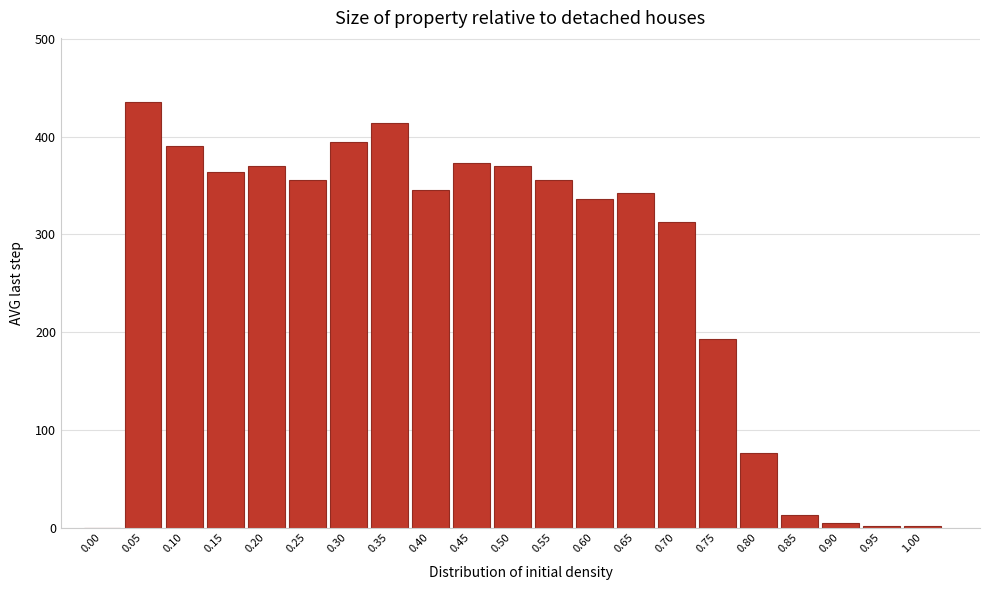

What is the greatest value displayed?

435.8